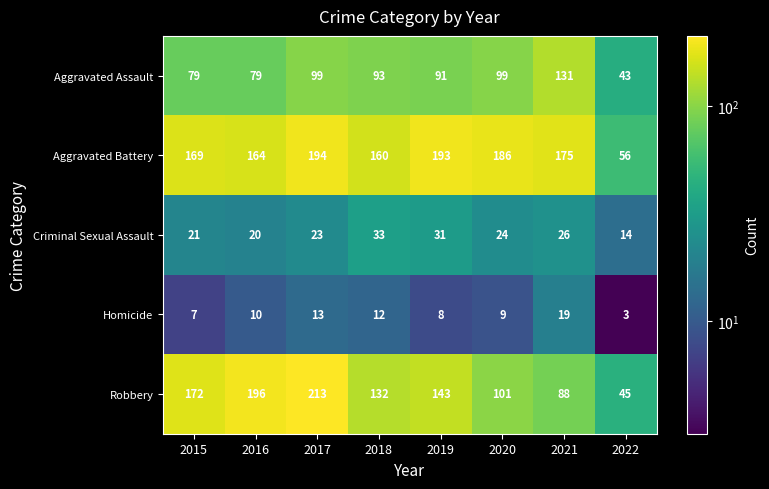

The Criminal Sexual Assault series shows 42 at 2020. True or false?

False